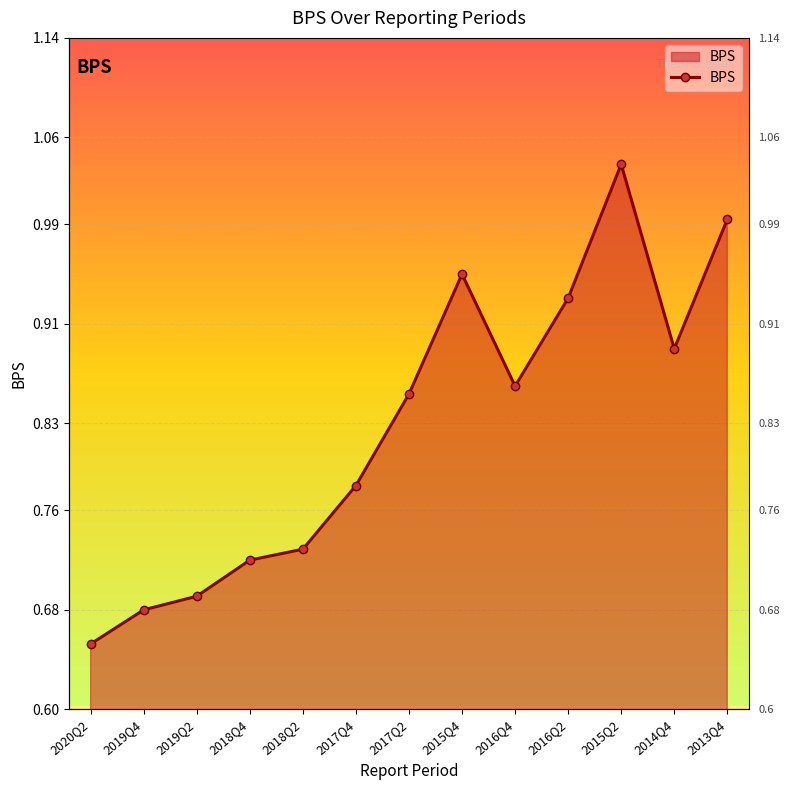

What is the difference between the second highest and minimum values?

0.3